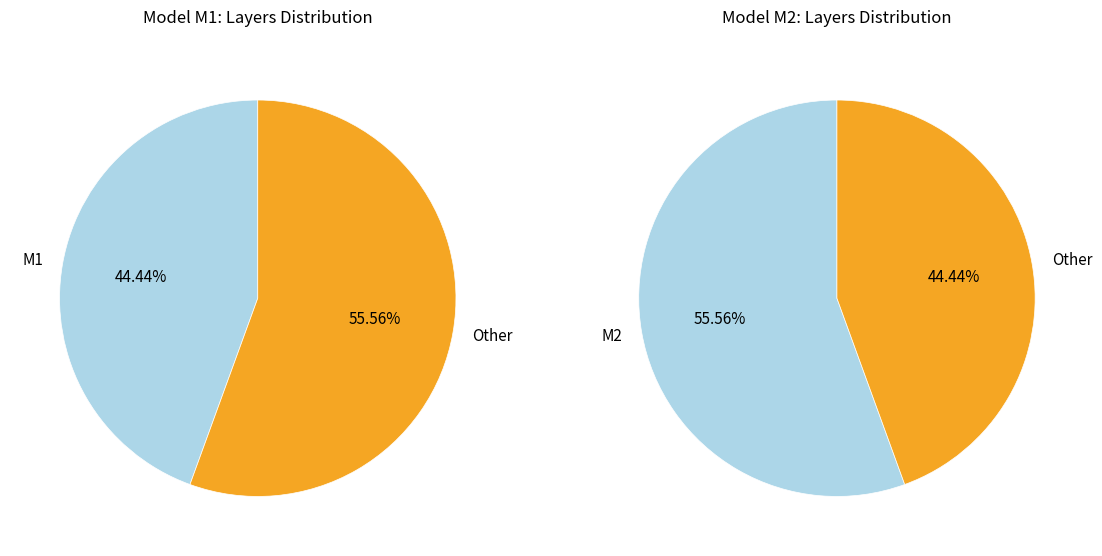

To the nearest percent, what is the difference between the M2 and M1 slice percentages?

11%